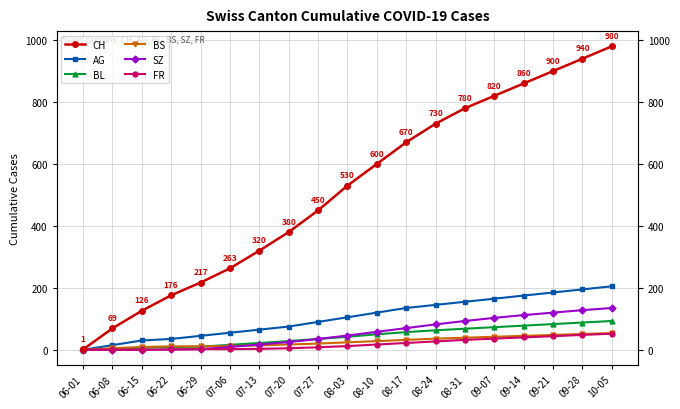

True or false: CH and AG cross at least once.

False